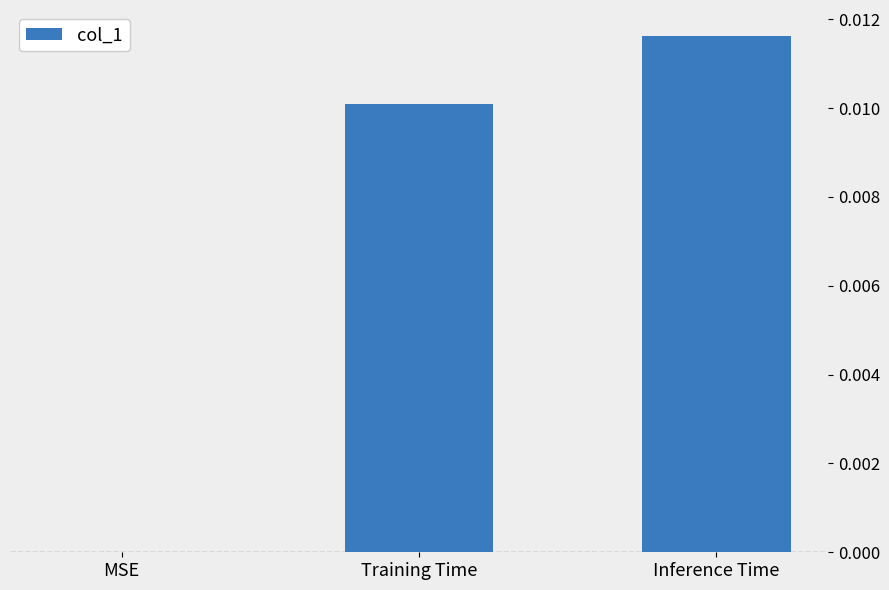

Between Training Time and MSE, which is larger?

Training Time